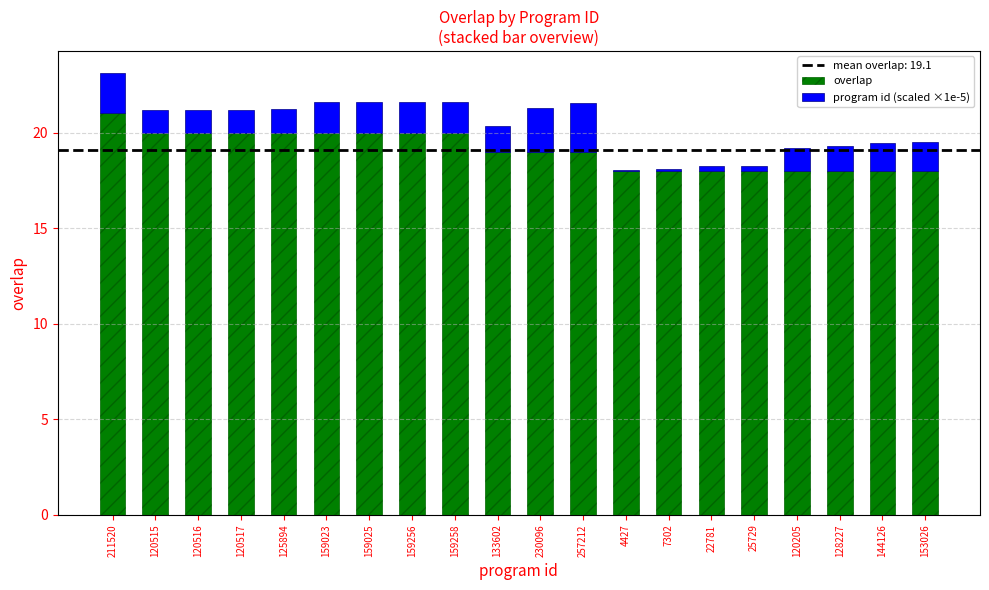

True or false: overlap has a value of 18.0 at 153026.

True